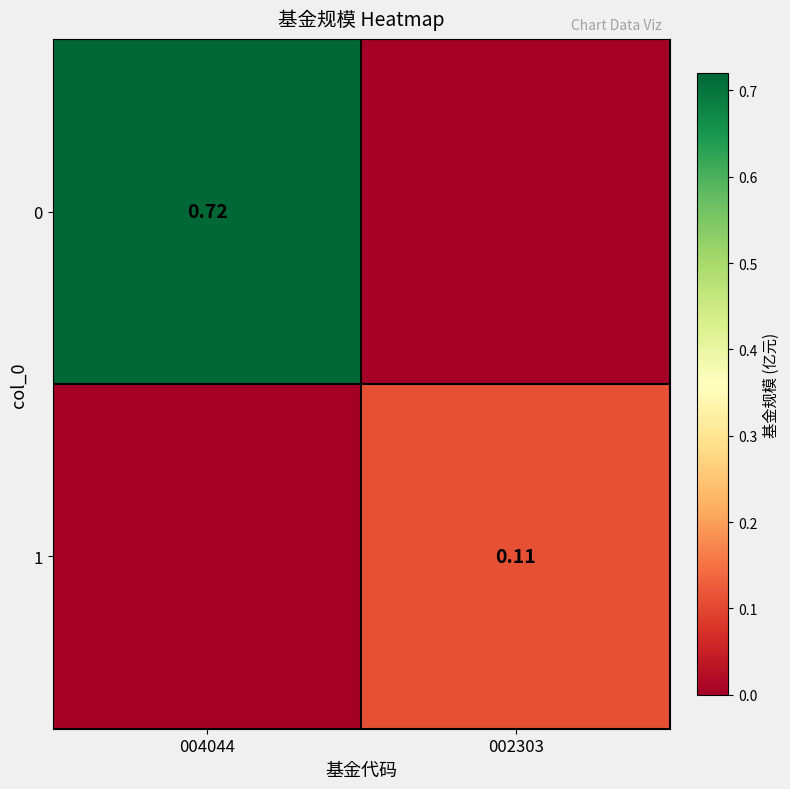

Is the value of 1 at 004044 greater than the value of 0 at 002303?

No